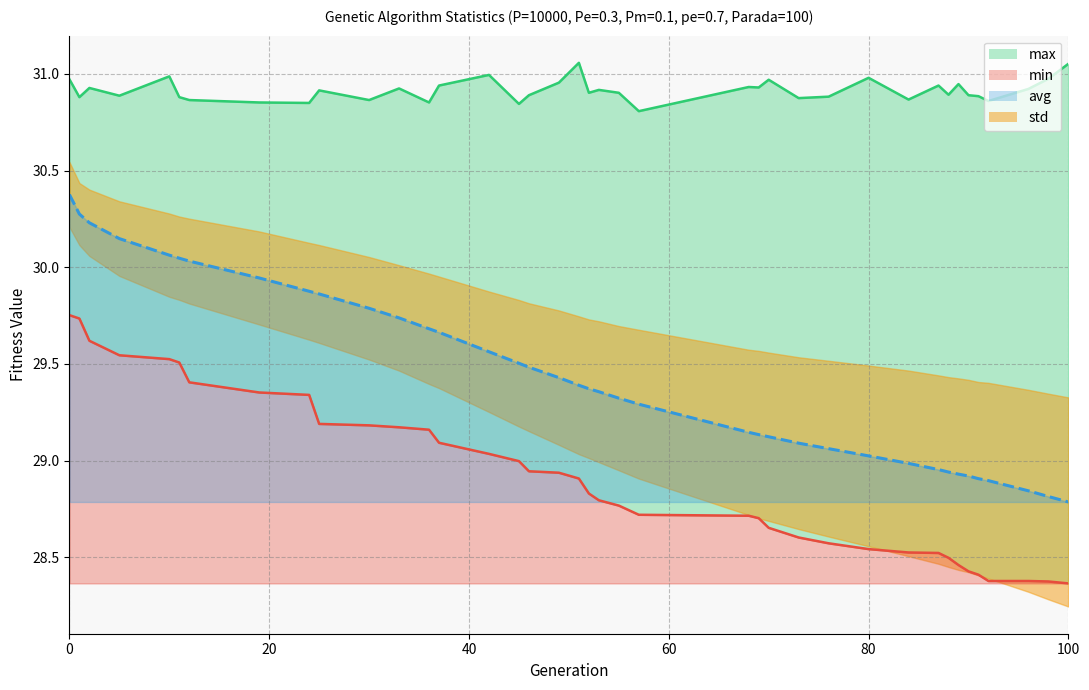

The value of min at 19 is 29.4. True or false?

True